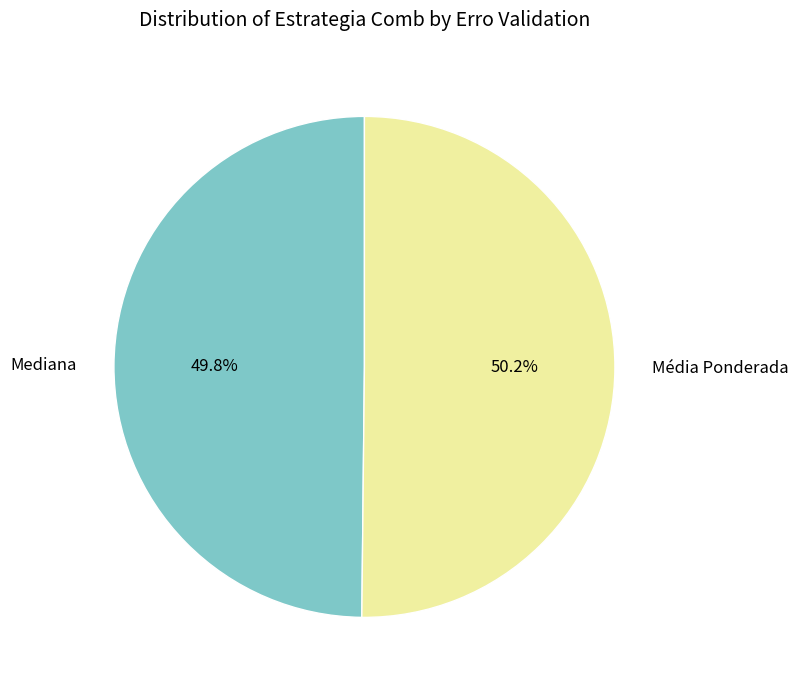

What is the total percentage of Mediana and Média Ponderada?

100.0%